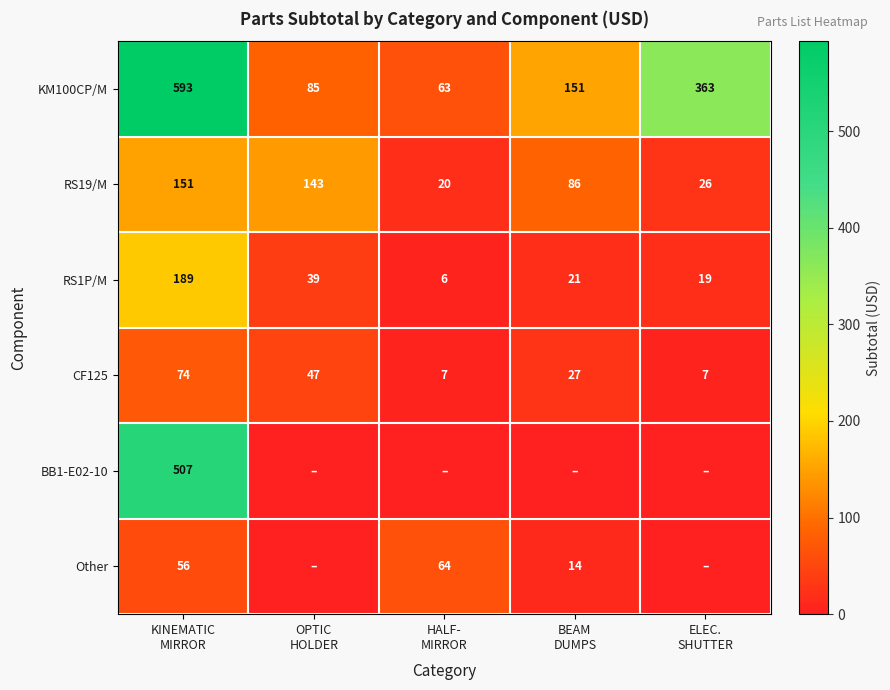

At how many categories does at least one series exceed 255?

2